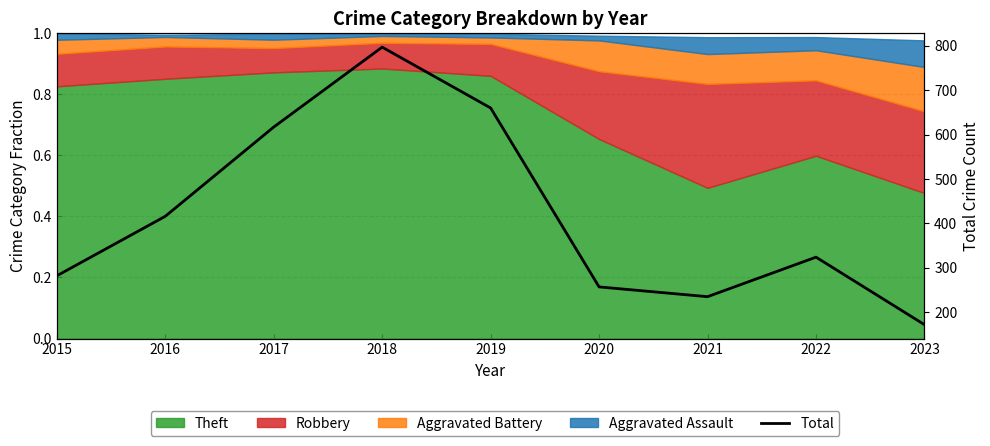

Where is the data nearest to the value 484?

2016